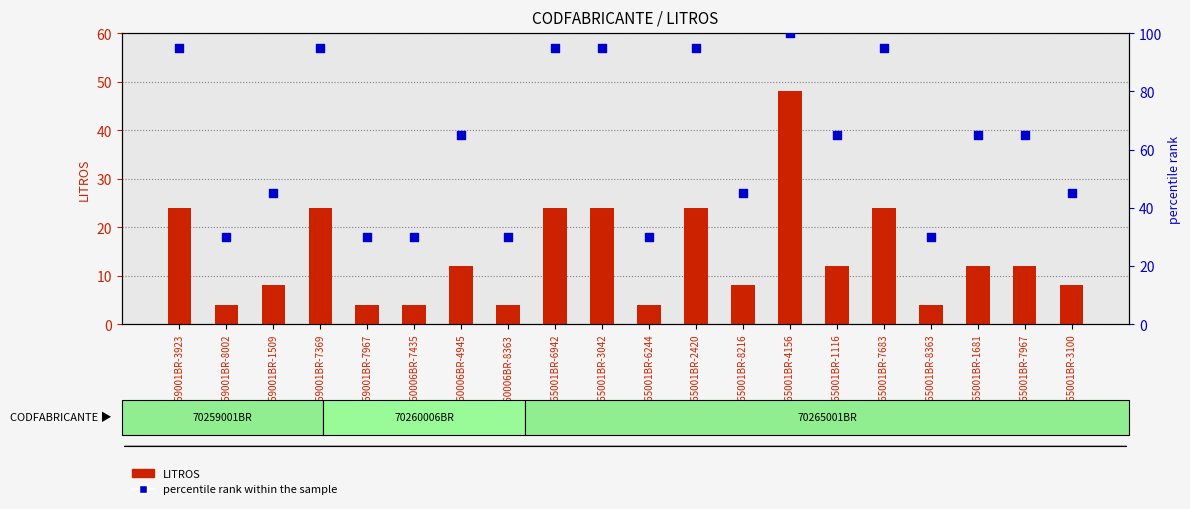

Is the value of LITROS at 70265001BR-1116 greater than the value of percentile rank within the sample at 70260006BR-8363?

No